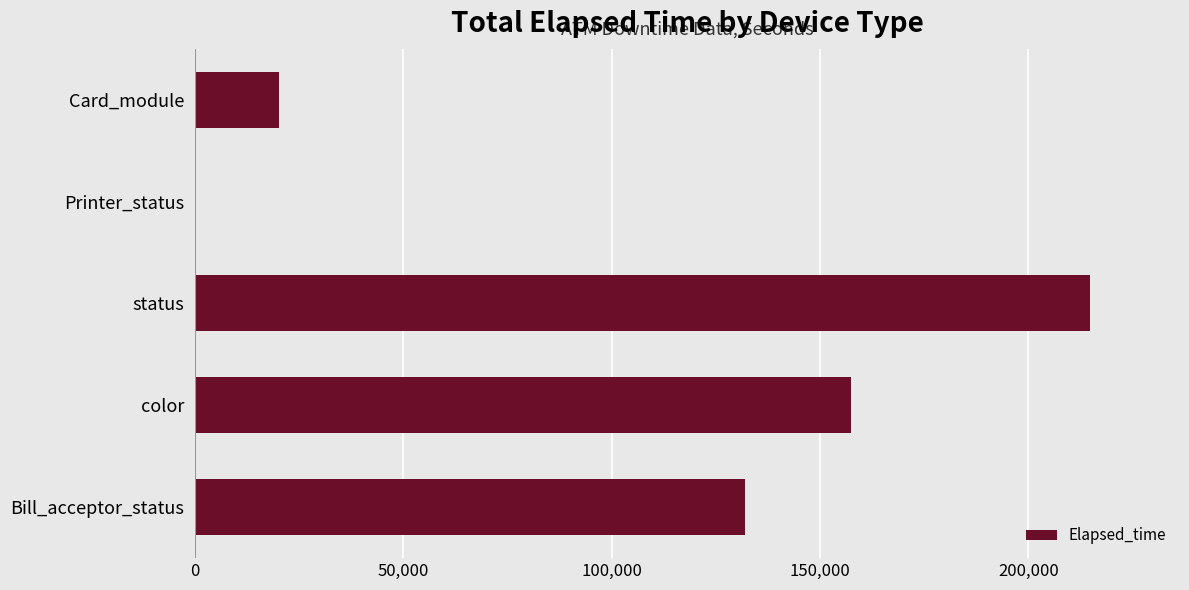

At which label is the value closest to 107639?

Bill_acceptor_status